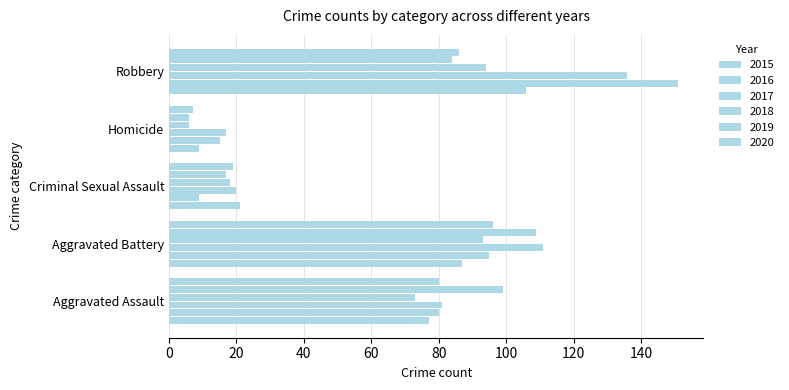

How many values in the 2020 series are below 80?

2